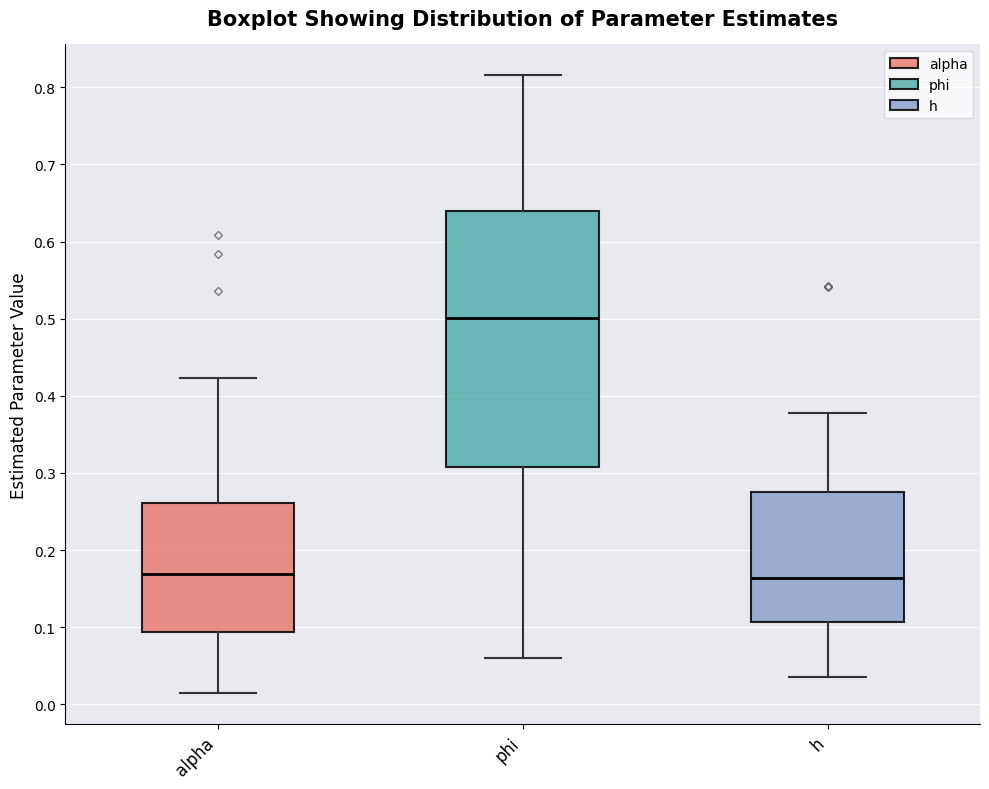

Reading left to right, transcribe this box plot: for each box, give where its median line is, the range the box spans, and where its two whiskers end, as read against the y-axis. The values are not printed on the chart, so give them approximately, as read against the axis.

alpha: median 0.17, box 0.09 to 0.26, whiskers 0.01 to 0.42
phi: median 0.50, box 0.31 to 0.64, whiskers 0.06 to 0.82
h: median 0.16, box 0.11 to 0.28, whiskers 0.04 to 0.38